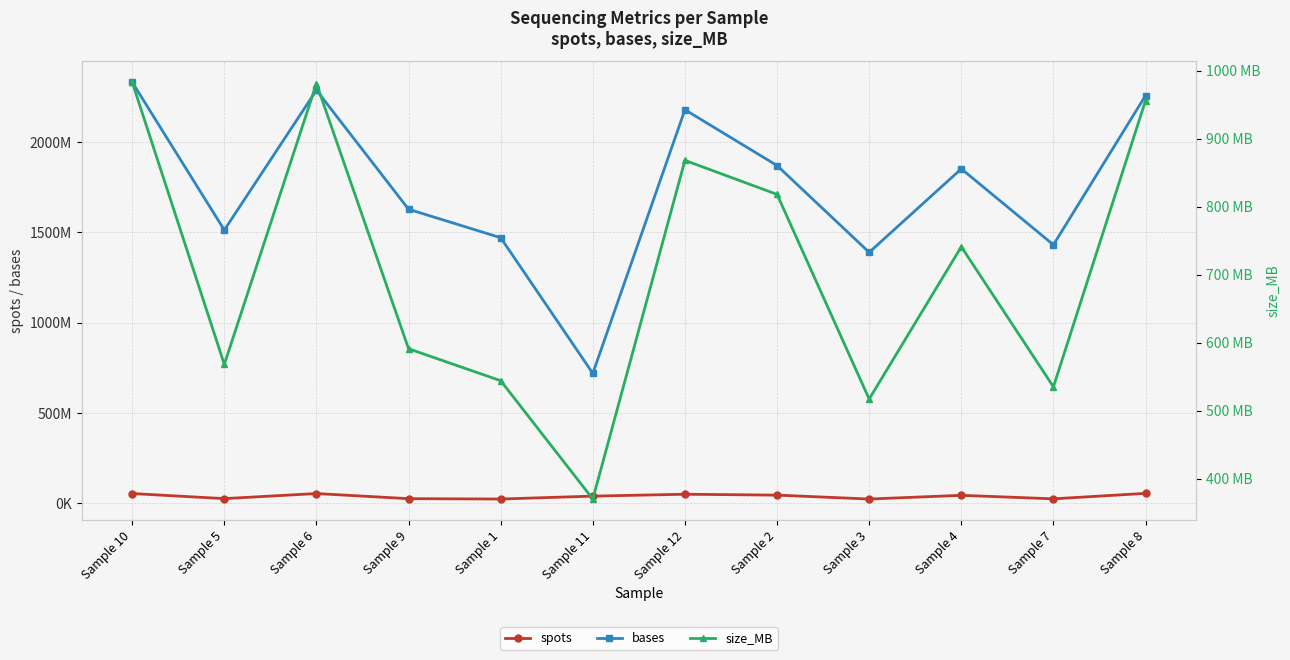

How many interior local valleys does the spots series have?

4